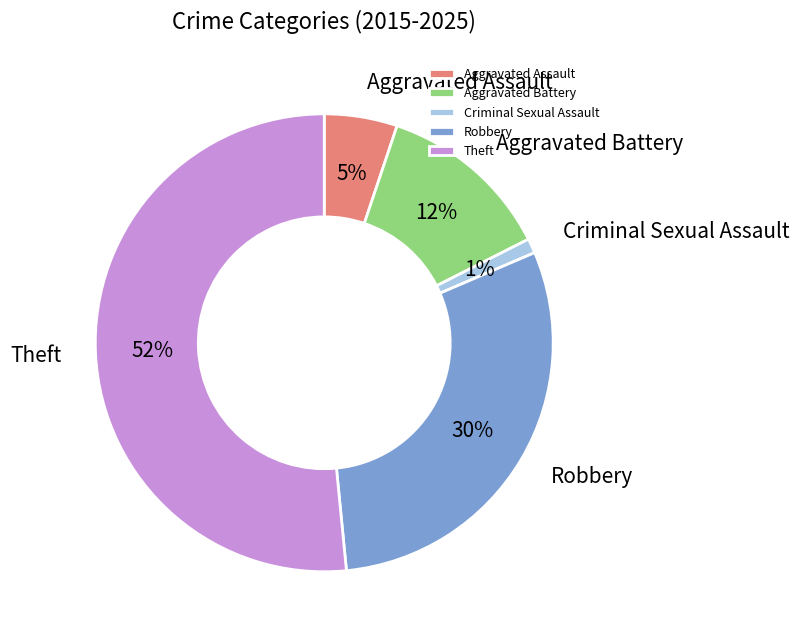

Rank the categories by value from lowest to highest.

Criminal Sexual Assault, Aggravated Assault, Aggravated Battery, Robbery, Theft